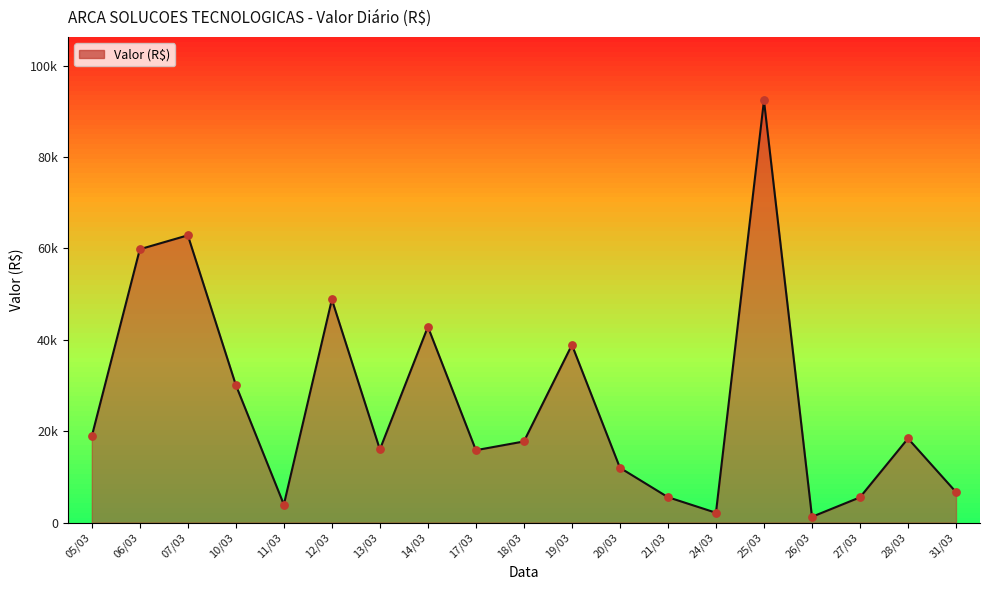

Approximately how many times larger is the value at 28/03 compared to 13/03?

1.1